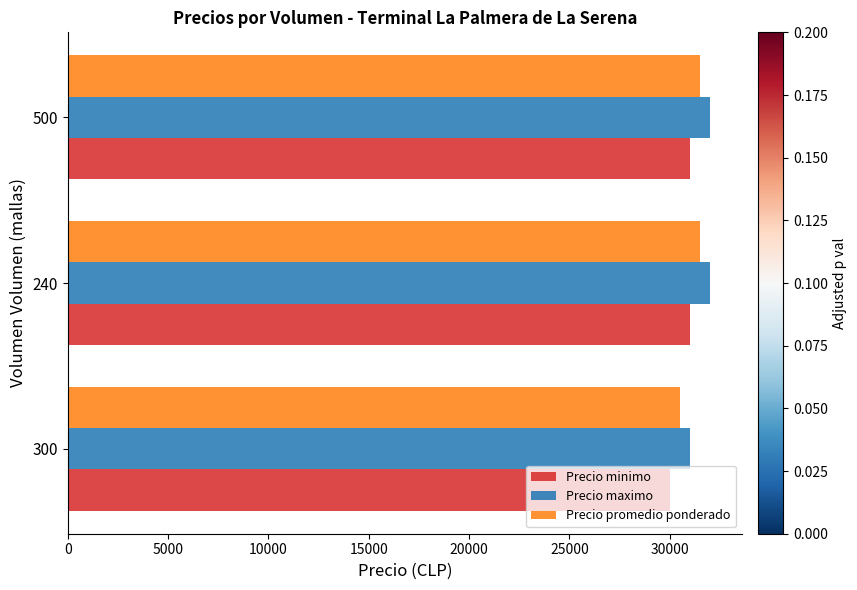

What is the total value across all series at 300?

91500